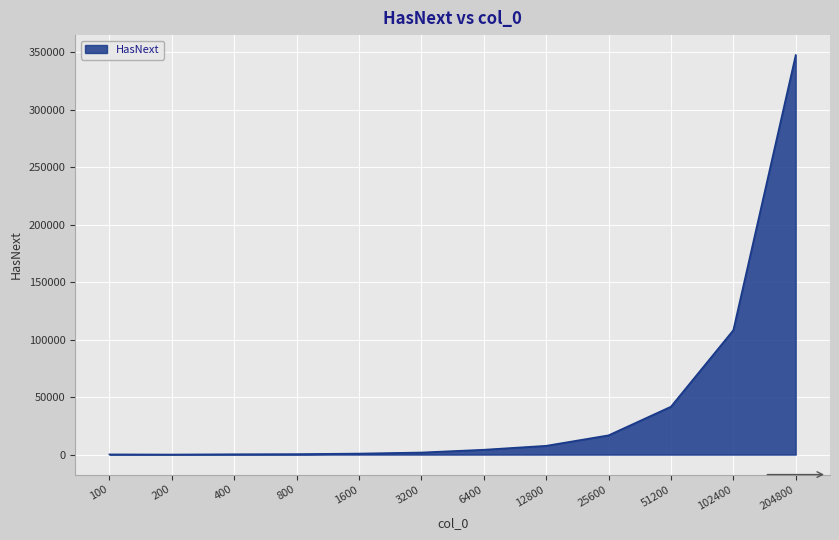

At which category does the chart reach its peak across all series?

204800